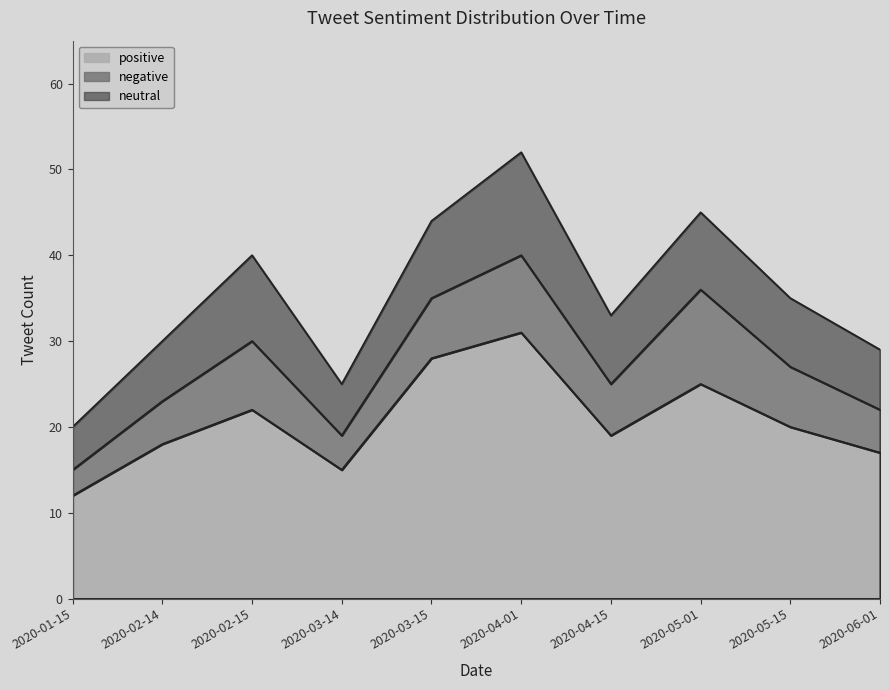

Count the neutral values in the range 7 to 9.

6